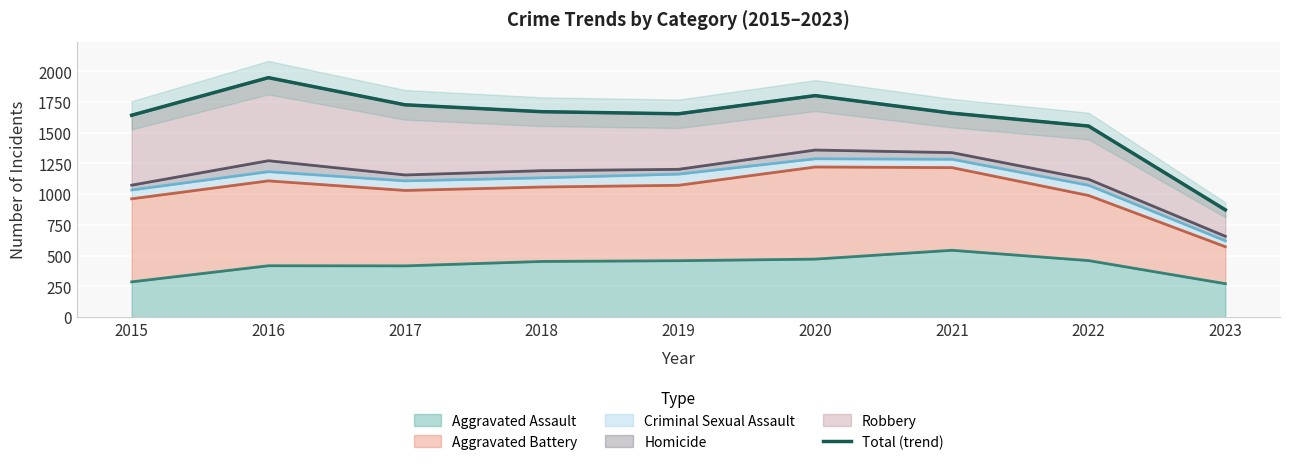

Which category has the lowest value across all series?

2023